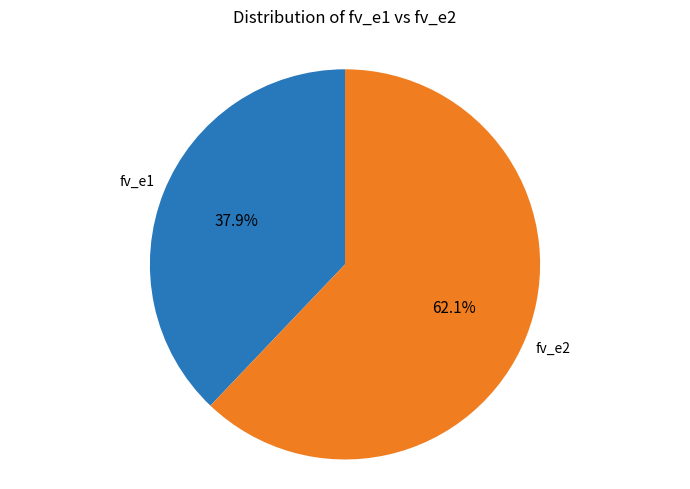

To the nearest percent, what is the average slice percentage?

50%